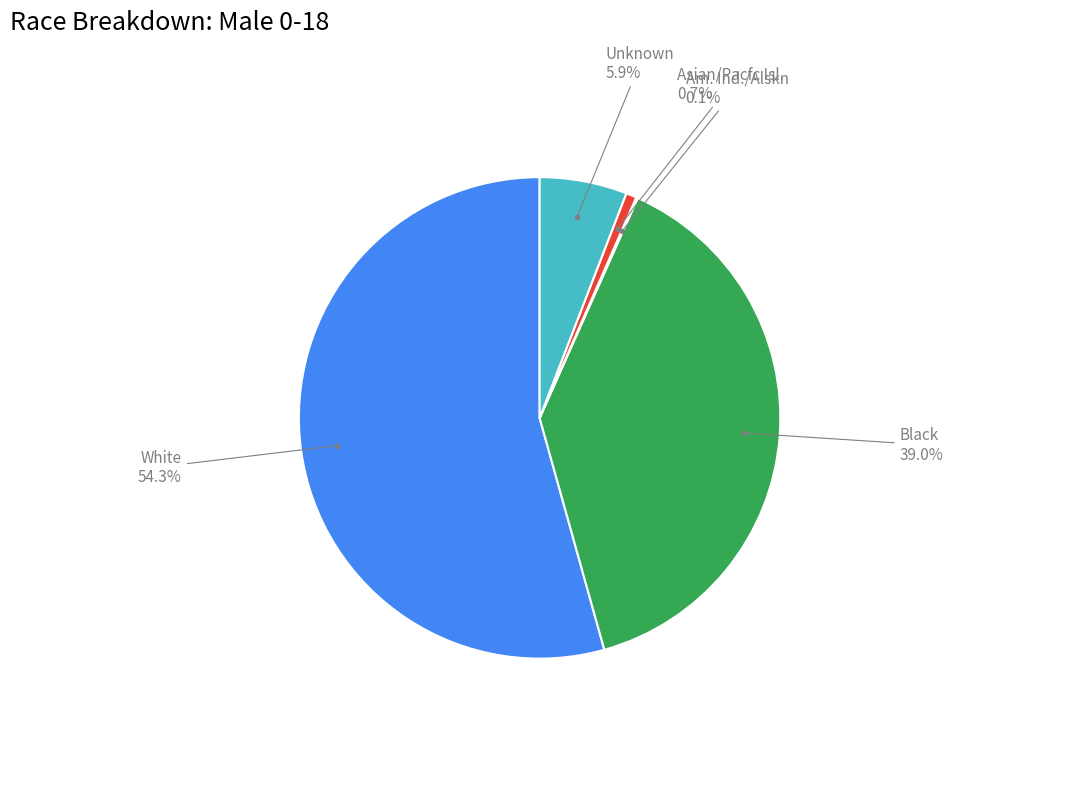

Does any single category account for the majority?

Yes